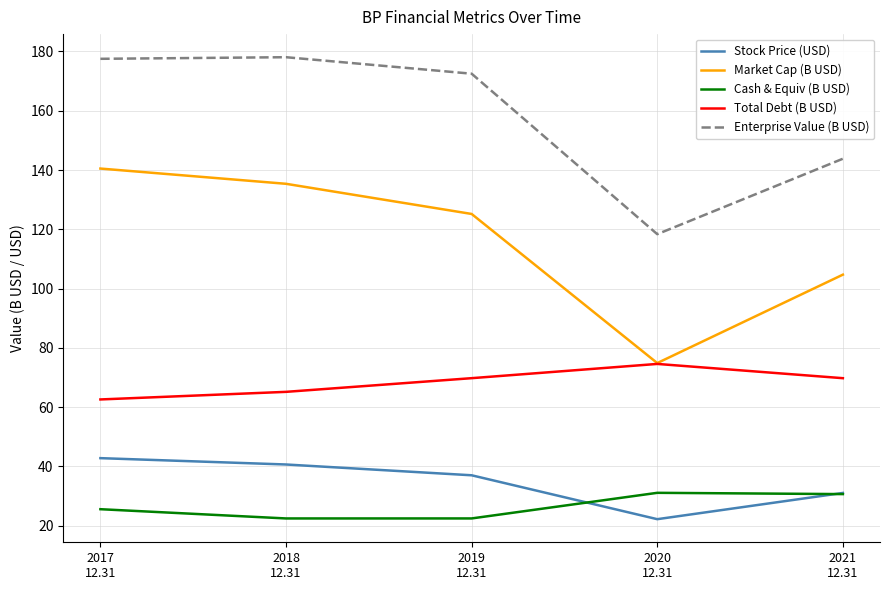

At which category is the sum across all series the highest?

2017
12.31